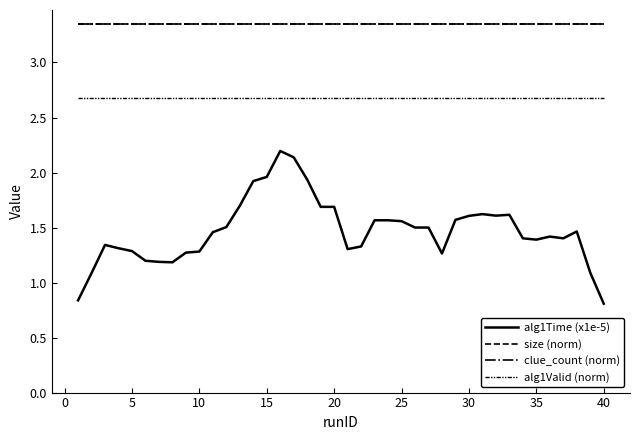

Does the chart display data point markers on the line(s)?

No